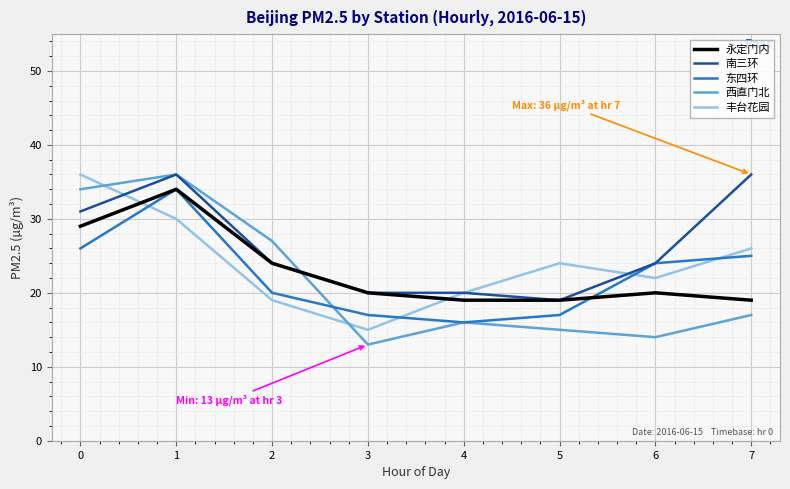

How many interior local peaks does the 东四环 series have?

1